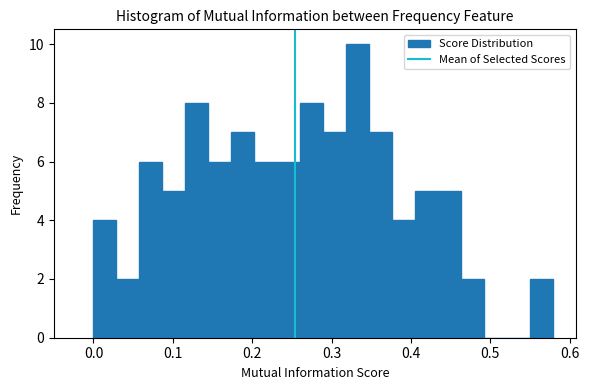

Around what value on the x-axis is the tallest bar? Give the approximate position of its centre, as read against the axis.

0.33